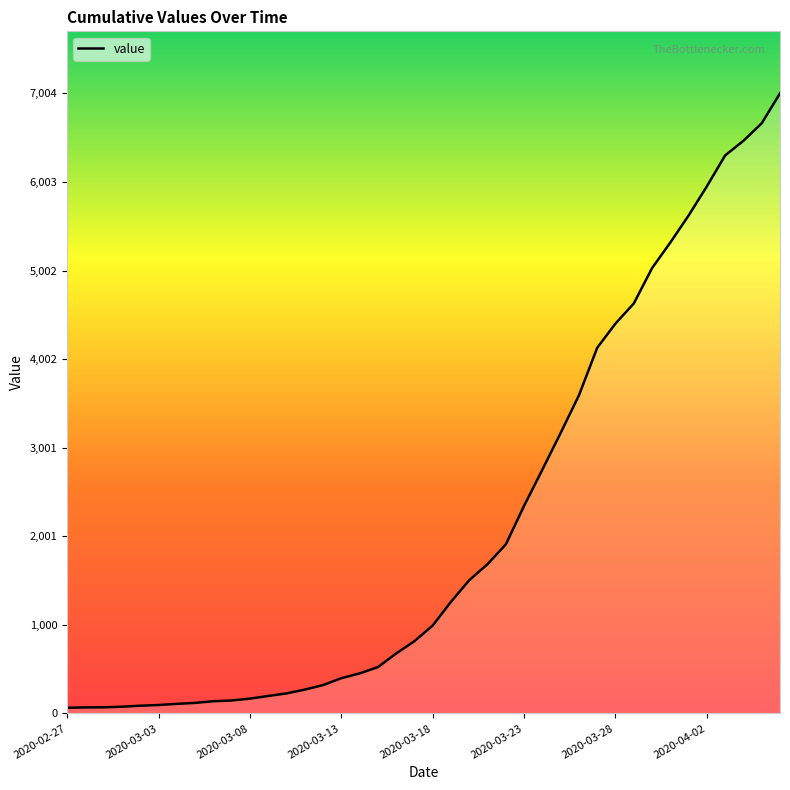

What is the difference between the maximum and minimum values?

6940